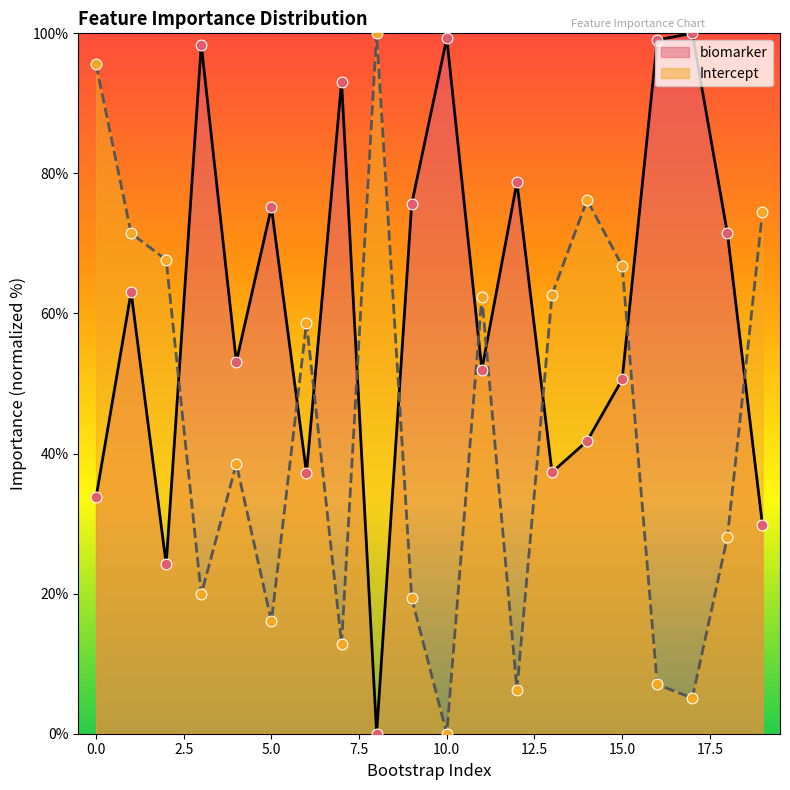

Which series reaches the minimum Y coordinate?

biomarker